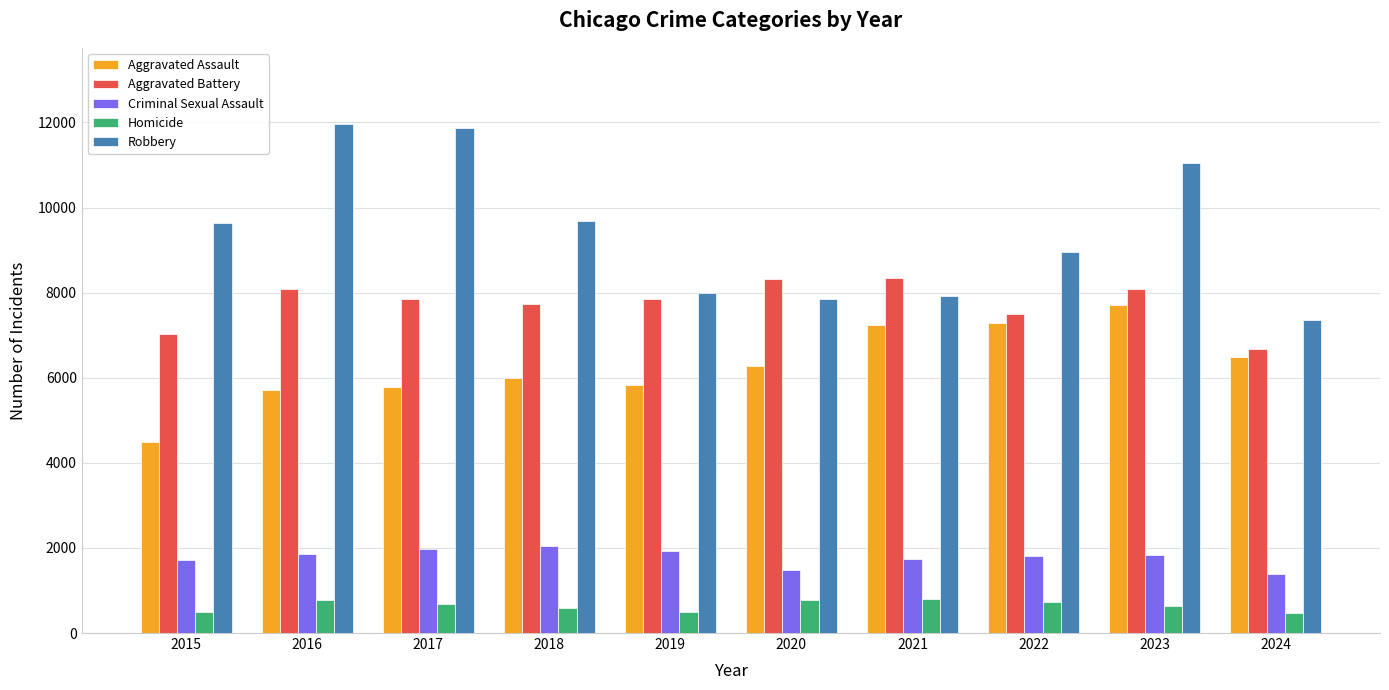

What are all the series names shown in the legend?

Aggravated Assault, Aggravated Battery, Criminal Sexual Assault, Homicide, Robbery